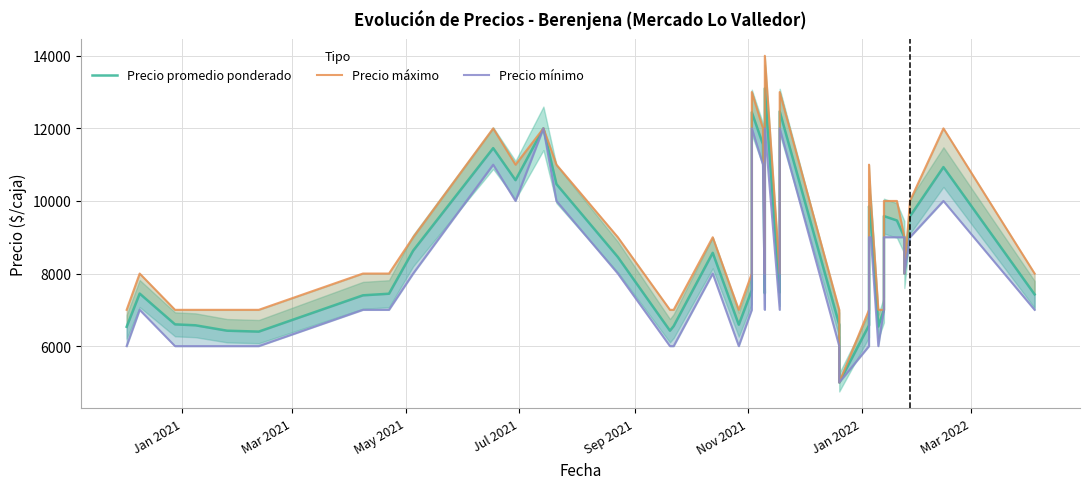

List the series in order of their peak value, highest first.

Precio máximo, Precio promedio ponderado, Precio mínimo